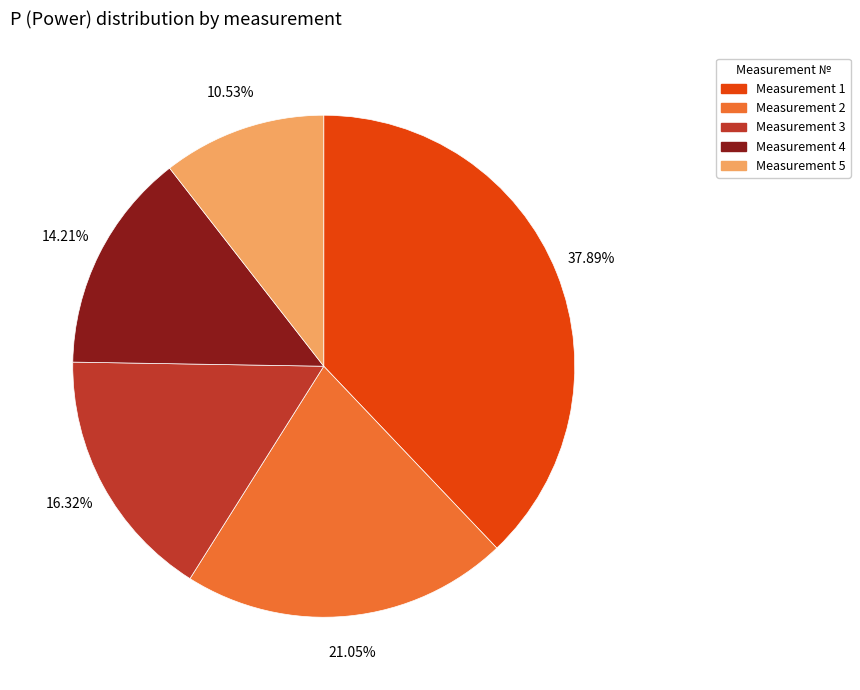

Does any single category account for the majority?

No